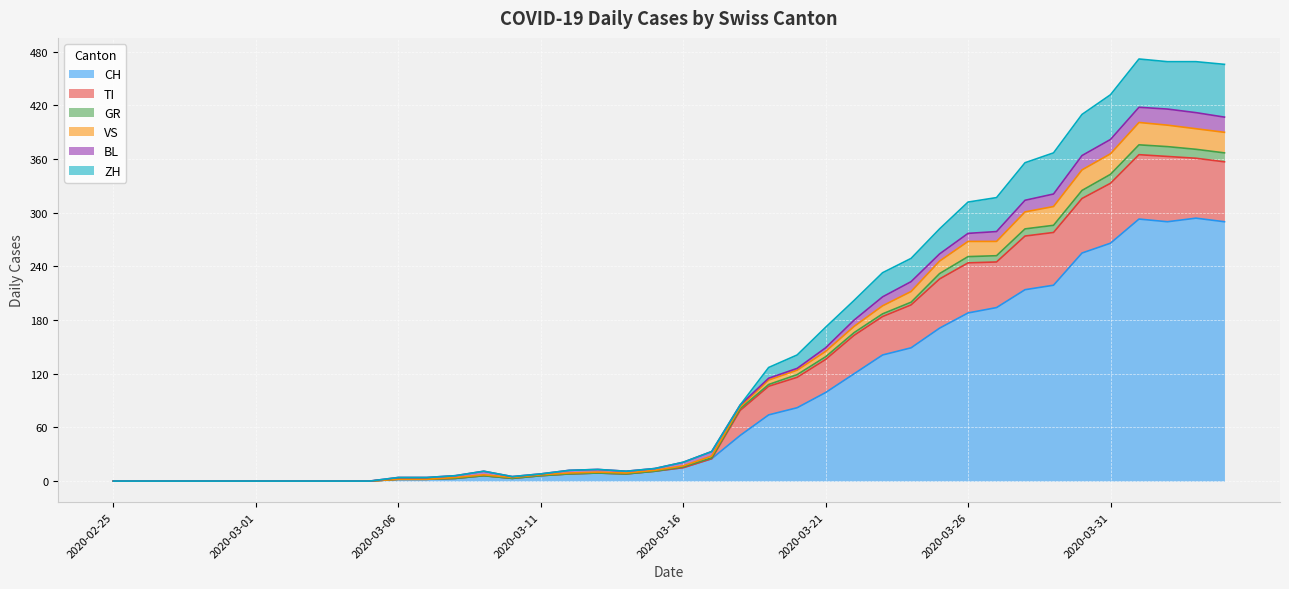

True or false: TI has a value of 86 at 2020-04-04.

False